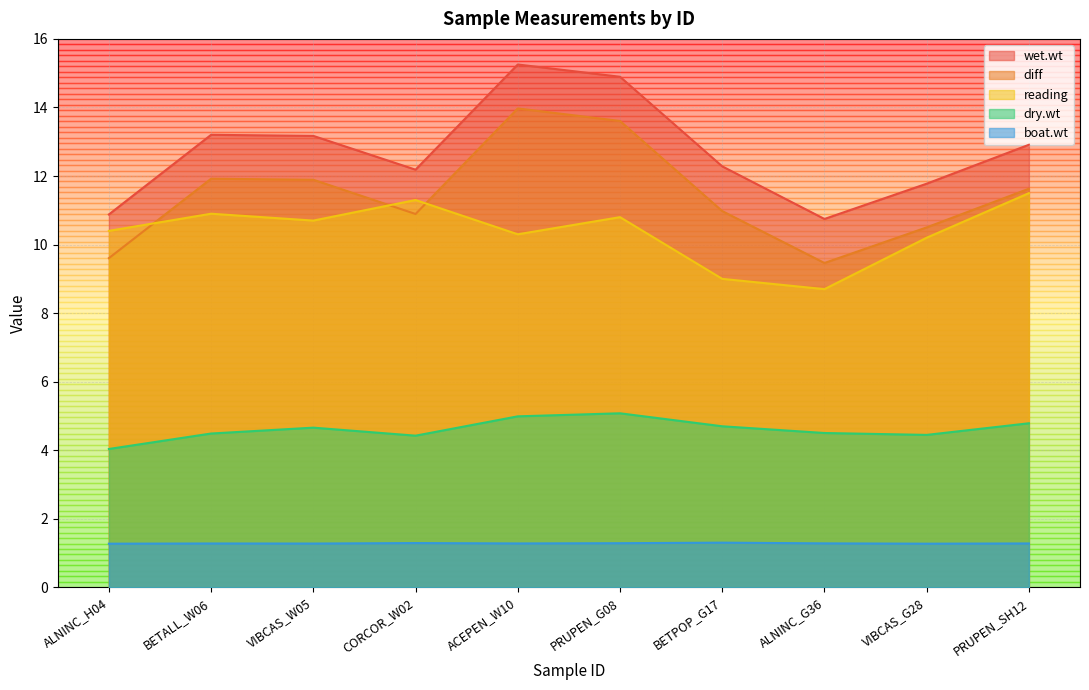

Reading left to right, extract all data points from this chart.

wet.wt: 10.9	13.2	13.2	12.2	15.3	14.9	12.3	10.7	11.8	12.9
diff: 9.6	11.9	11.9	10.9	14.0	13.6	11.0	9.5	10.5	11.6
reading: 10.4	10.9	10.7	11.3	10.3	10.8	9.0	8.7	10.2	11.5
dry.wt: 4.0	4.5	4.7	4.4	5.0	5.1	4.7	4.5	4.4	4.8
boat.wt: 1.3	1.3	1.3	1.3	1.3	1.3	1.3	1.3	1.3	1.3